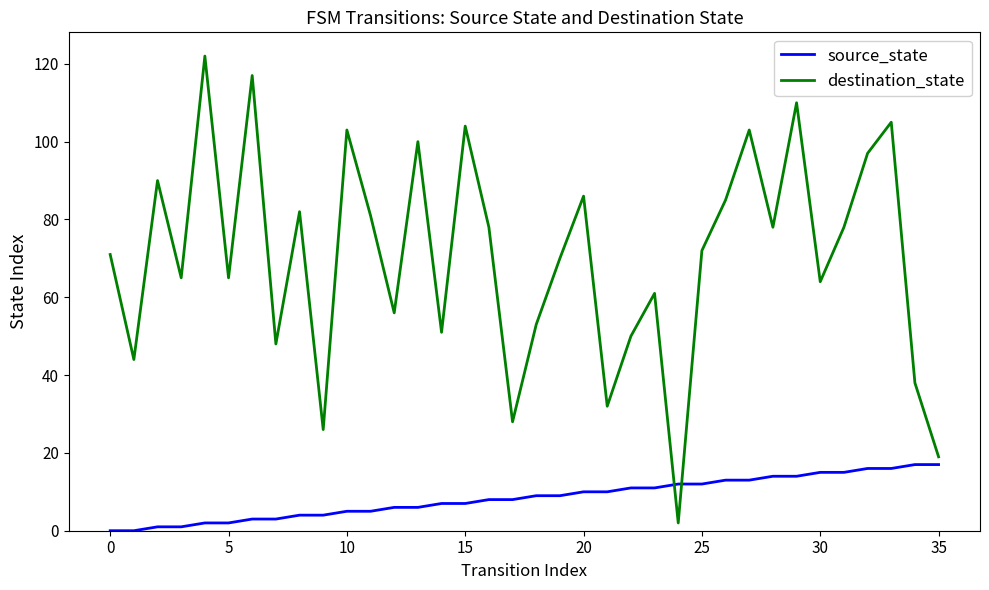

Which series has the widest spread of values?

destination_state